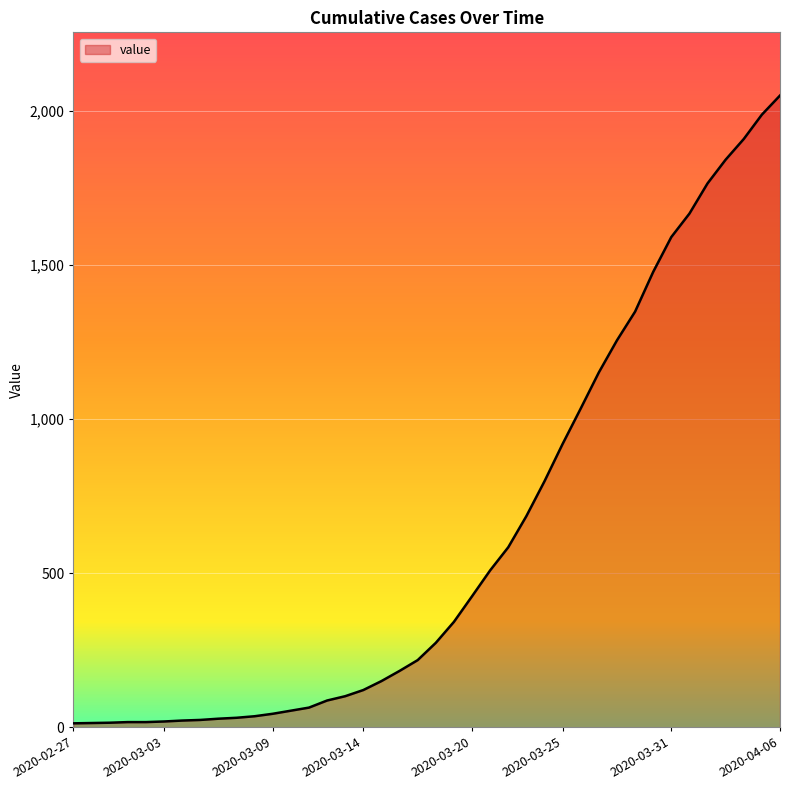

What is the difference between the maximum and minimum values?

2036